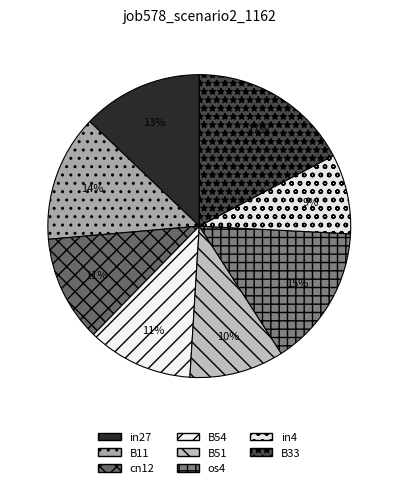

Combined, do B54 and cn12 account for over 50%?

No